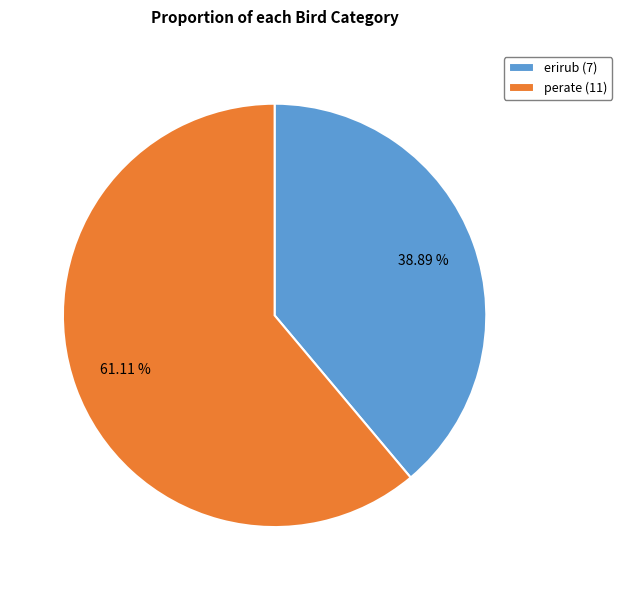

What percentage is NOT represented by perate?

38.9%